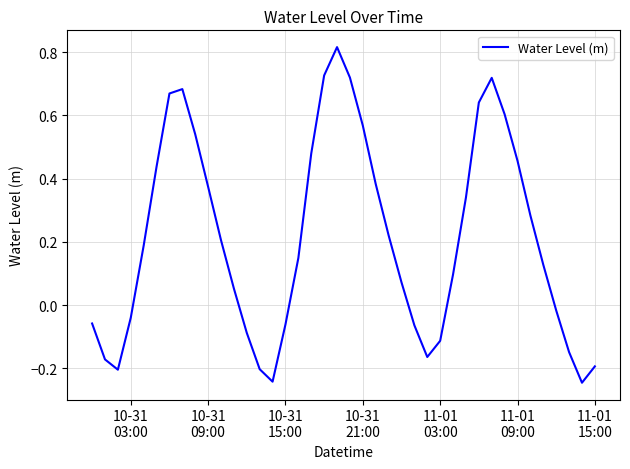

What is the difference between the maximum and minimum values?

1.1